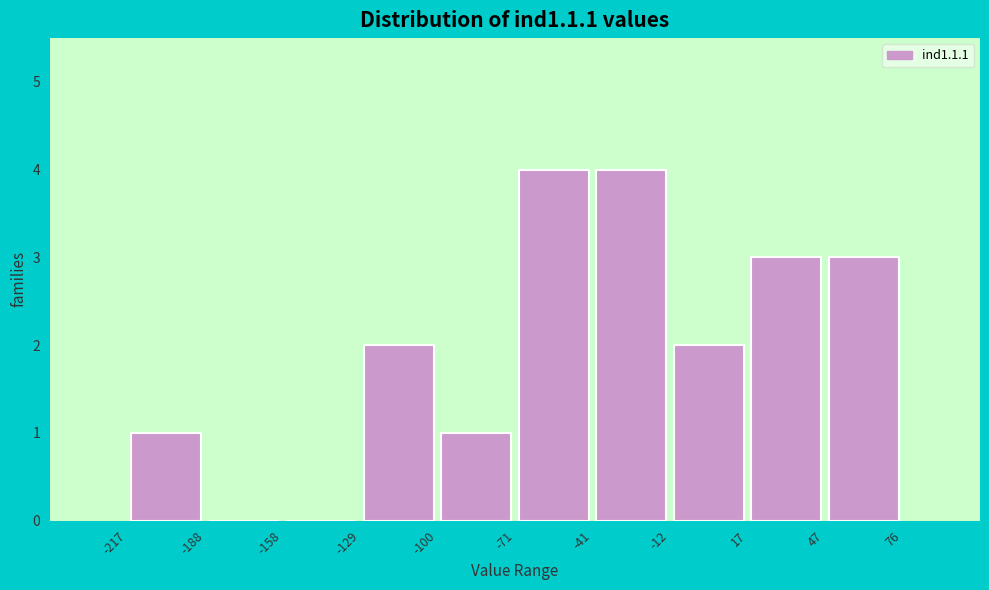

Reading left to right, transcribe this chart: for each bar, give the range it covers on the x-axis and its height. The values are not printed on the chart, so give them approximately, as read against the axis.

-217 to -188: 1
-188 to -158: 0
-158 to -129: 0
-129 to -100: 2
-100 to -71: 1
-71 to -41: 4
-41 to -12: 4
-12 to 17: 2
17 to 47: 3
47 to 76: 3